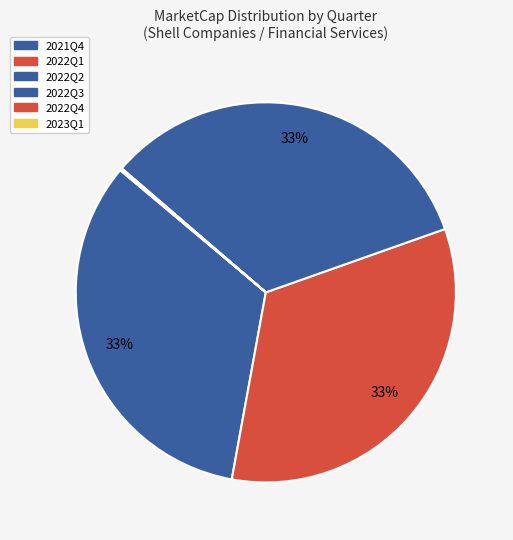

To the nearest percent, what is the difference between the 2023Q1 and 2022Q1 slice percentages?

33%